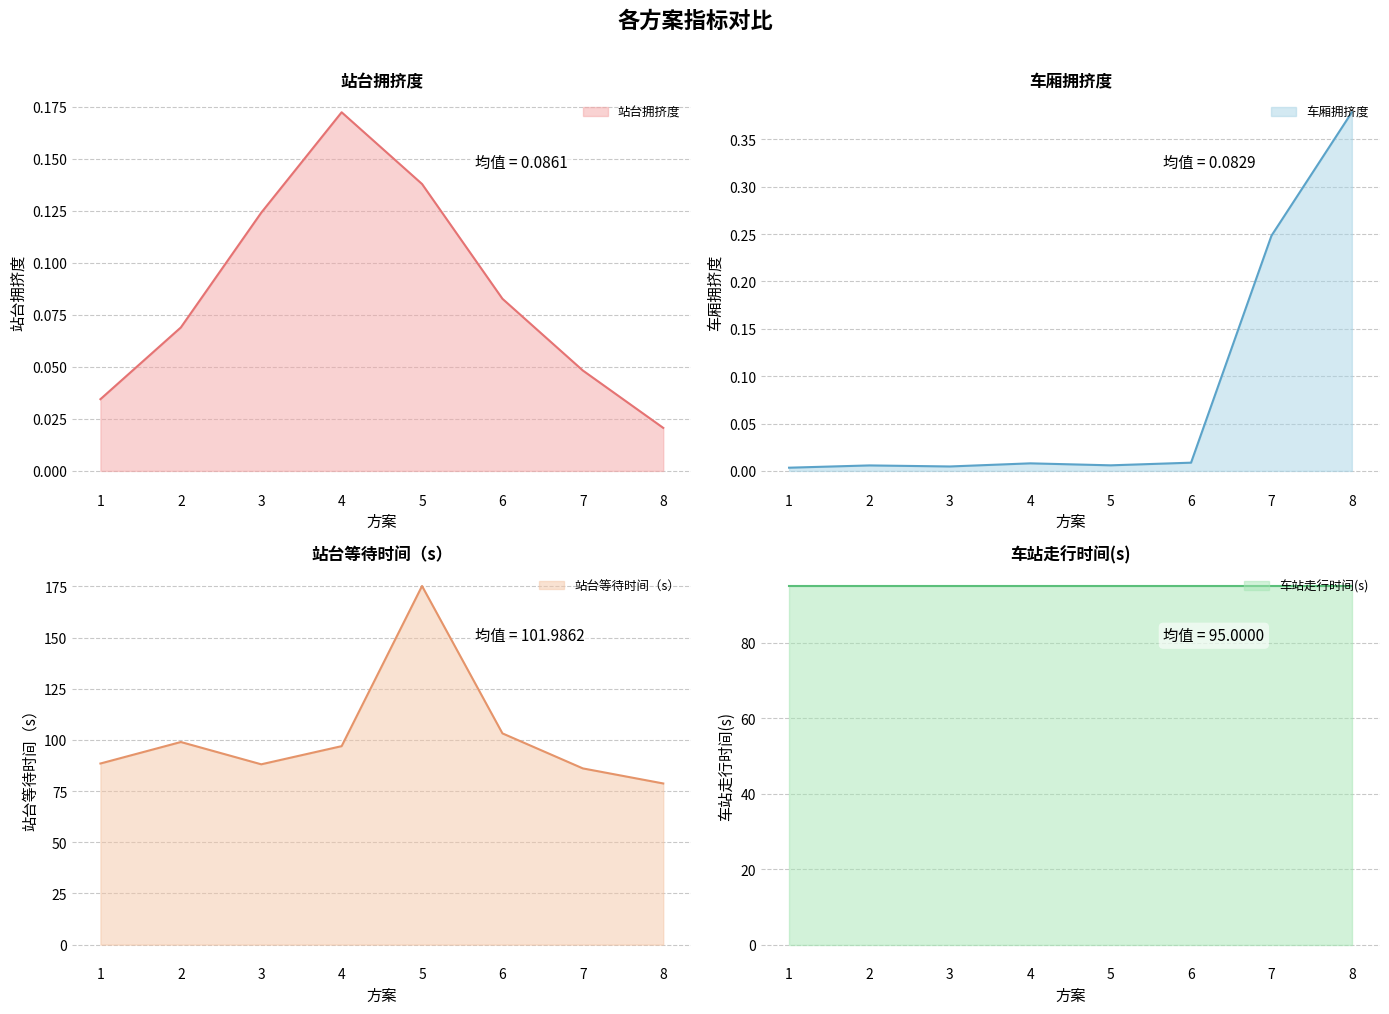

Which series has the largest total across all categories?

站台等待时间（s）